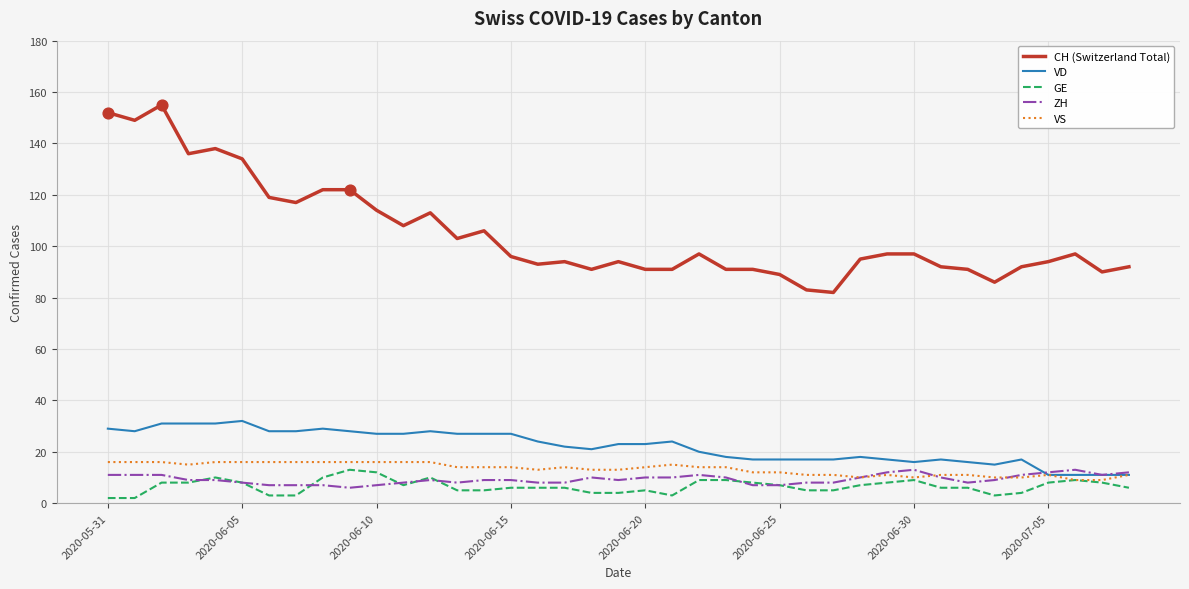

True or false: CH (Switzerland Total) and VD intersect in this chart.

False